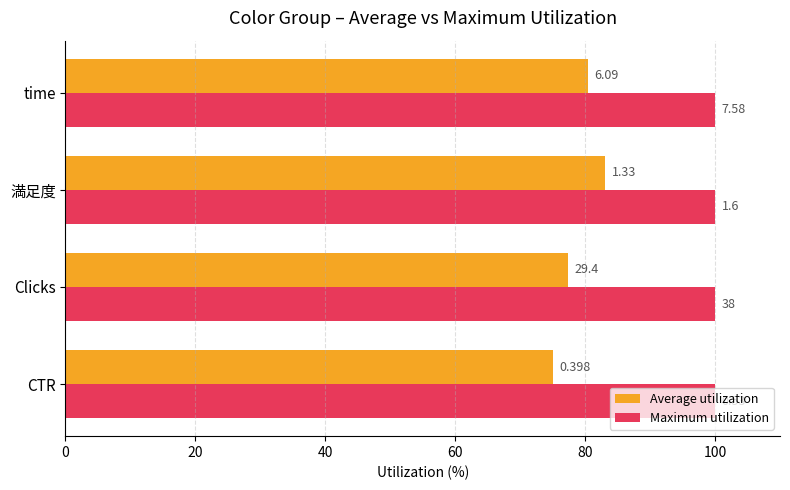

What are all the series names shown in the legend?

Average utilization, Maximum utilization